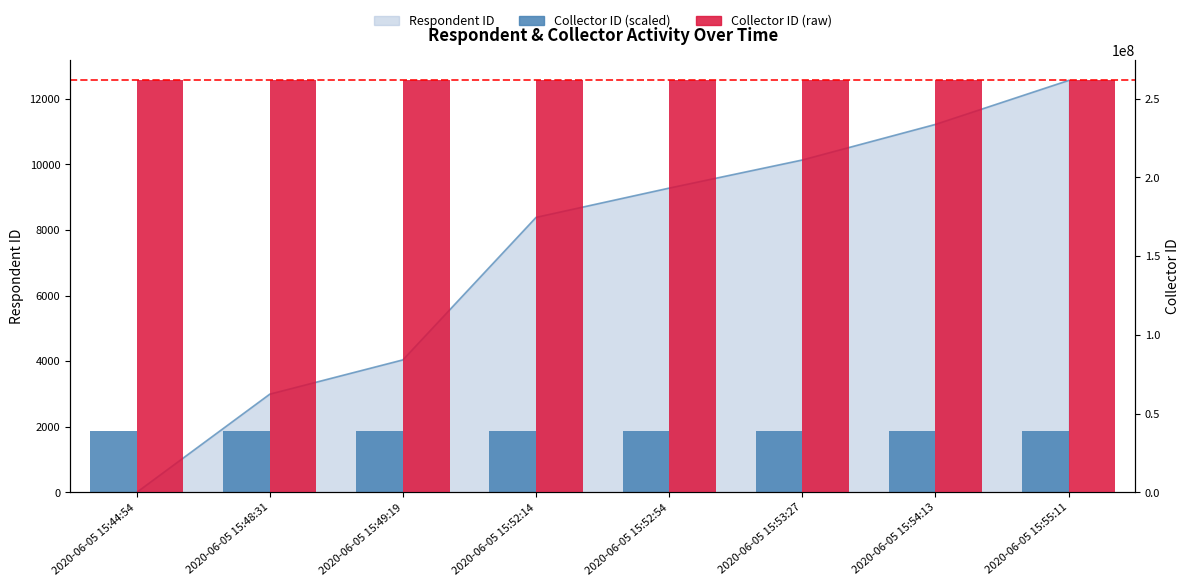

Is the value of Collector ID (scaled) at 2020-06-05 15:53:27 greater than the value of Collector ID (raw) at 2020-06-05 15:44:54?

No